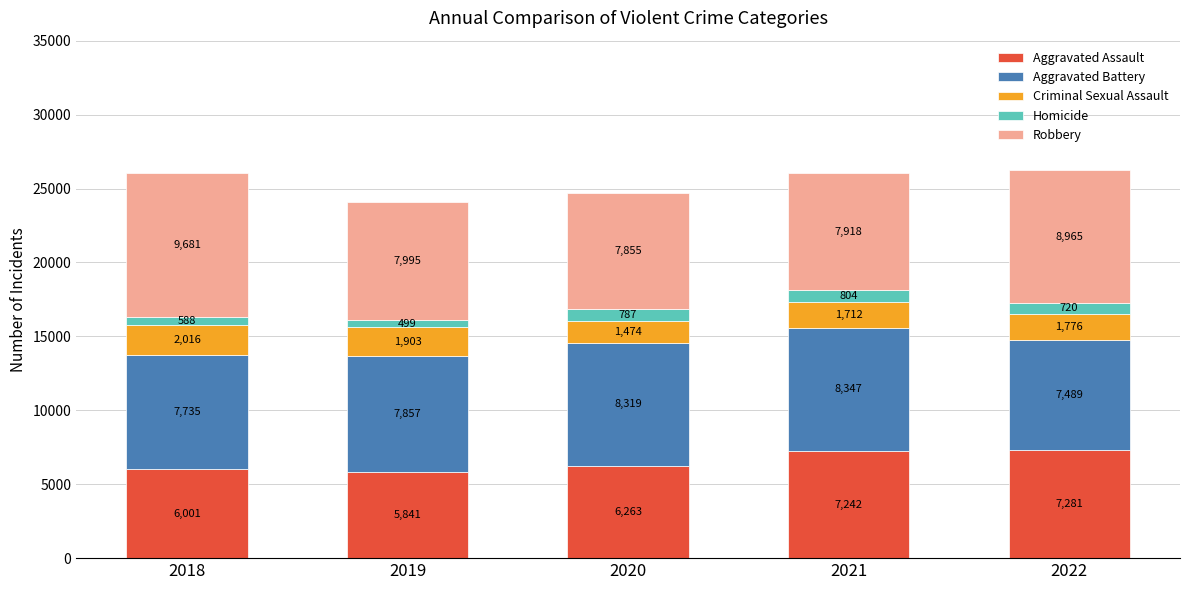

How many series are shown in this chart?

5